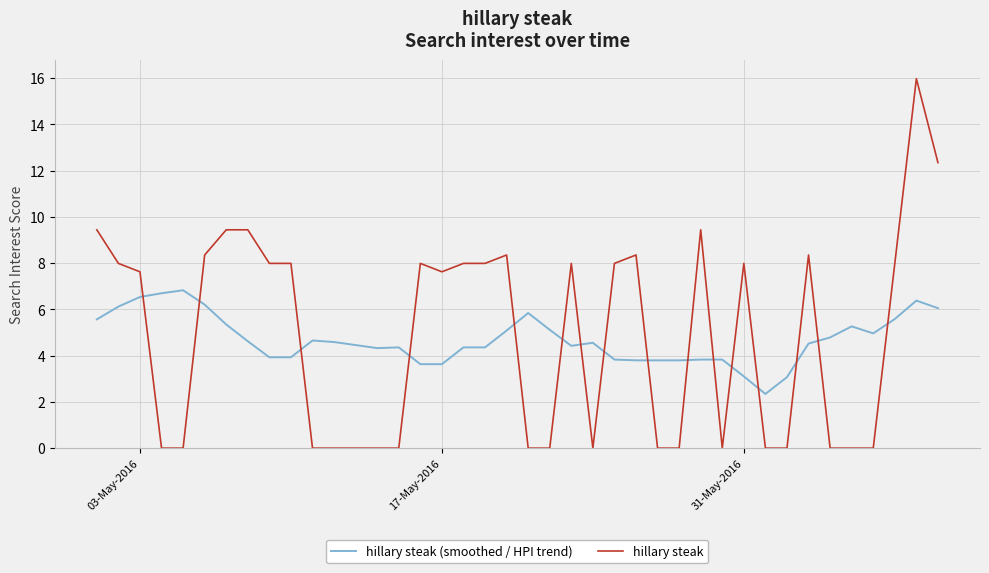

Which series has the widest spread of values?

hillary steak